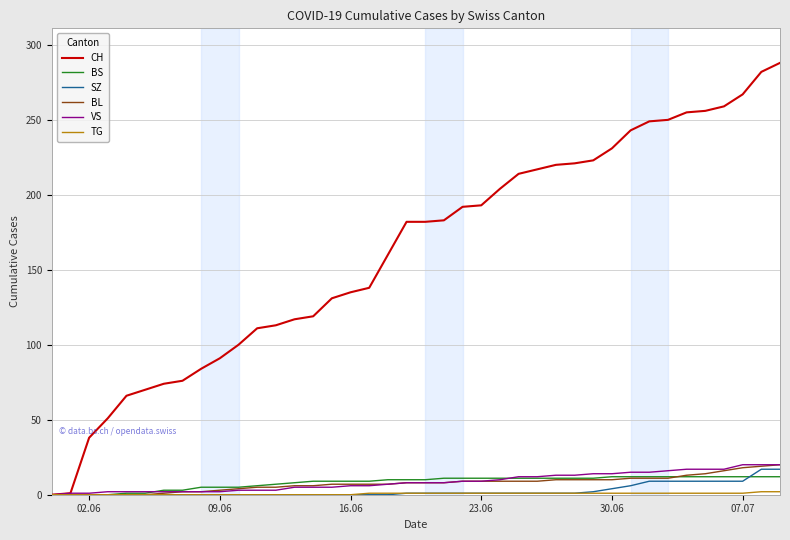

At how many categories does at least one series exceed 145?

22